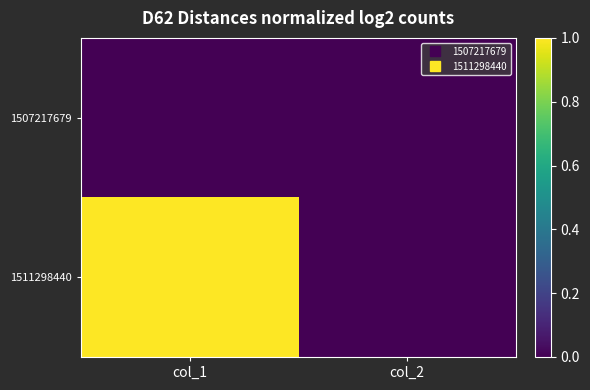

Reading left to right, what are all the values shown in this chart?

1507217679: col_1=0	col_2=0
1511298440: col_1=1	col_2=0